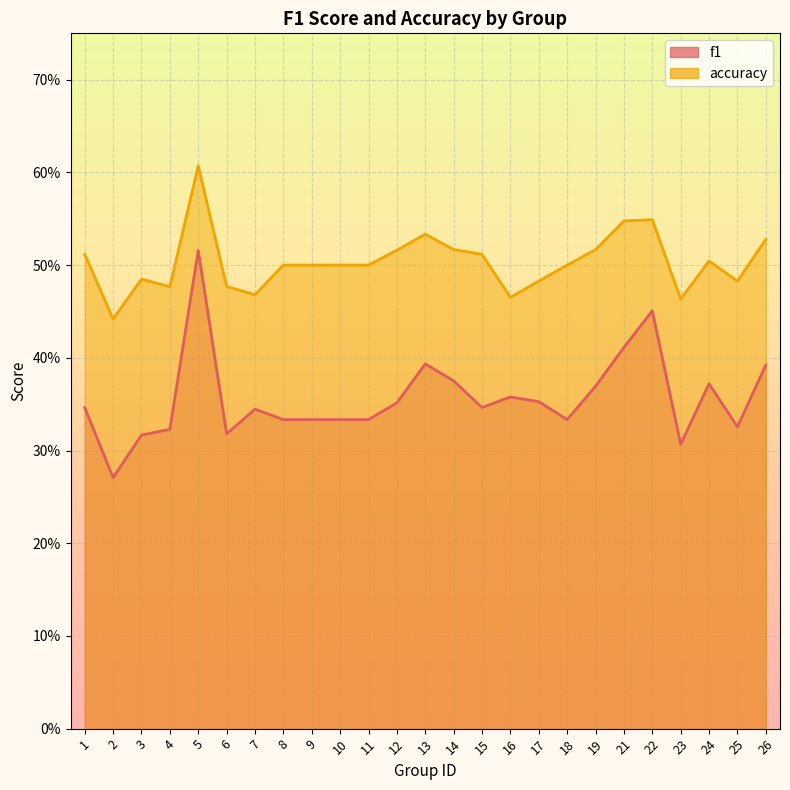

True or false: accuracy and f1 cross at least once.

False